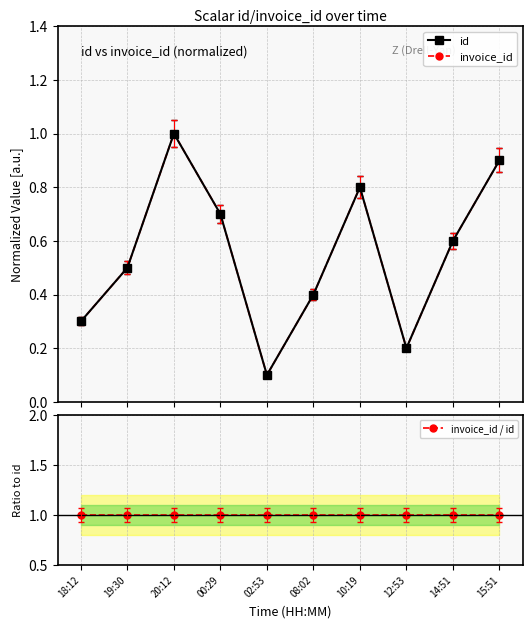

Is this an area chart (filled region under the line)?

No